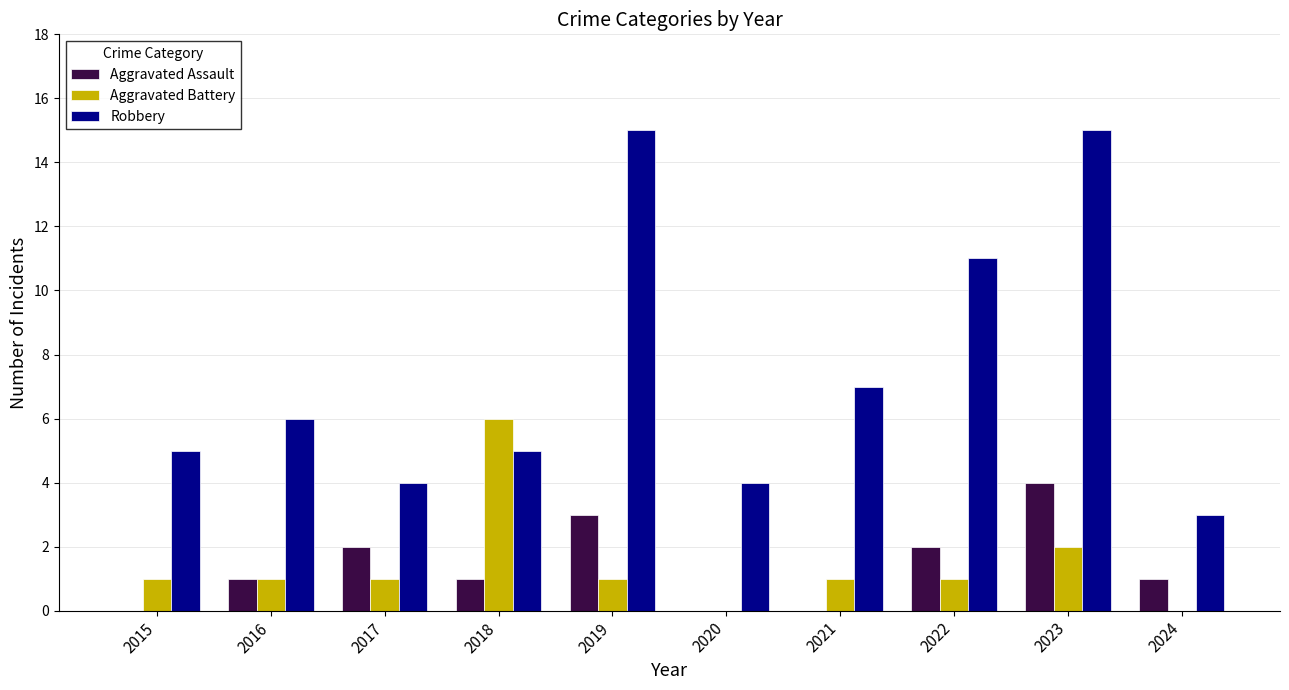

What is the maximum value for Aggravated Battery?

6